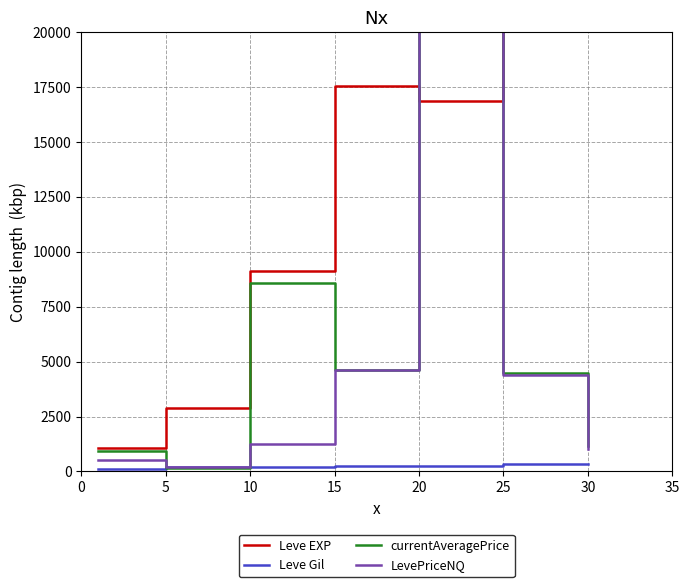

Reading left to right, transcribe all the data shown in this chart.

Leve EXP: 1065.0	2902.5	9106.7	17563.3	16865.0	28393.3	36492.5
Leve Gil: 114.0	185.2	202.8	241.3	257.0	329.7	320.8
currentAveragePrice: 908.5	161.0	8581.5	4641.5	30674.8	4492.2	1171.5
LevePriceNQ: 525.0	196.0	1243.2	4641.5	30091.0	4401.5	1002.0